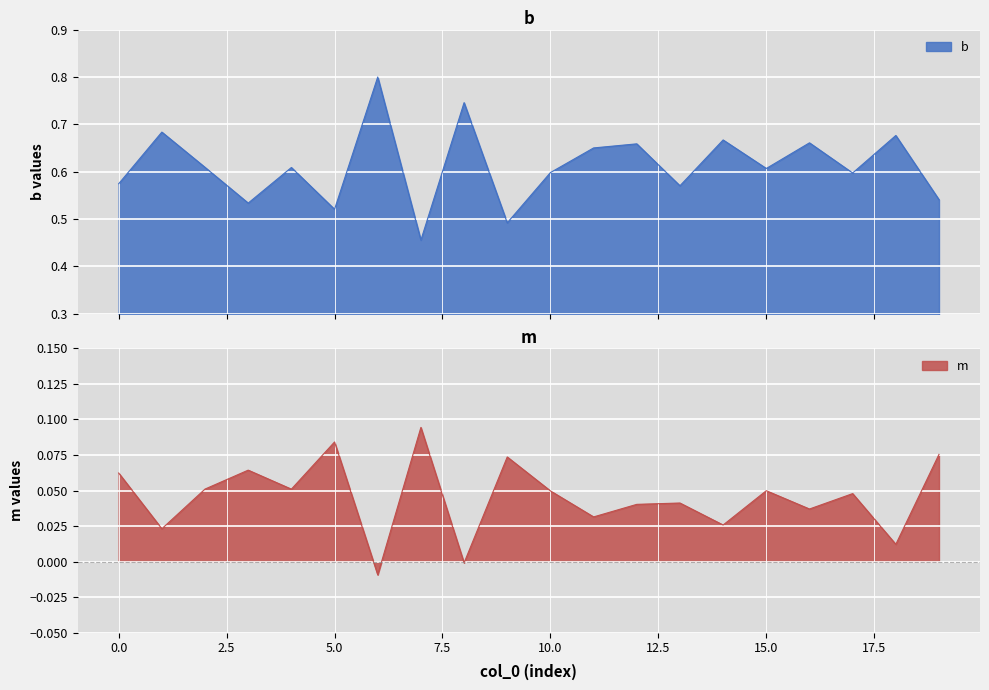

Reading left to right, transcribe all the data shown in this chart.

m: 0.1	0.0	0.1	0.1	0.1	0.1	-0.0	0.1	-0.0	0.1	0.0	0.0	0.0	0.0	0.0	0.0	0.0	0.0	0.0	0.1
b: 0.6	0.7	0.6	0.5	0.6	0.5	0.8	0.5	0.7	0.5	0.6	0.7	0.7	0.6	0.7	0.6	0.7	0.6	0.7	0.5